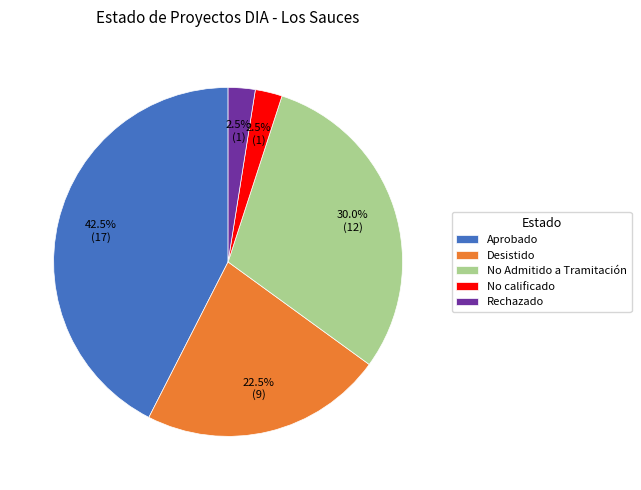

Which slice is the largest?

Aprobado